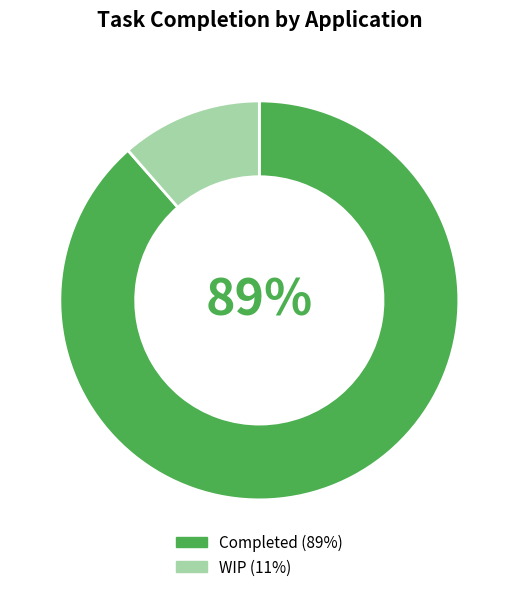

Is there any slice that represents more than half of the pie?

Yes